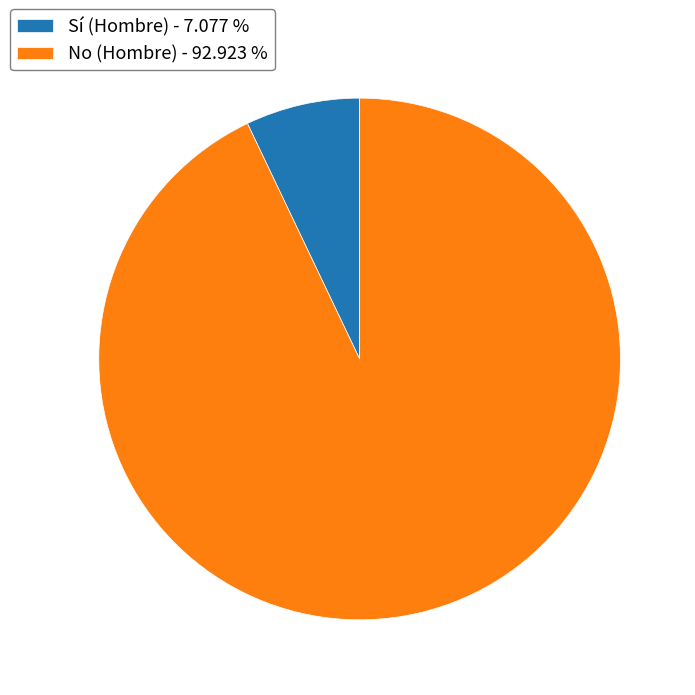

Between No (Hombre) - 92.923 % and Sí (Hombre) - 7.077 %, which is larger?

No (Hombre) - 92.923 %